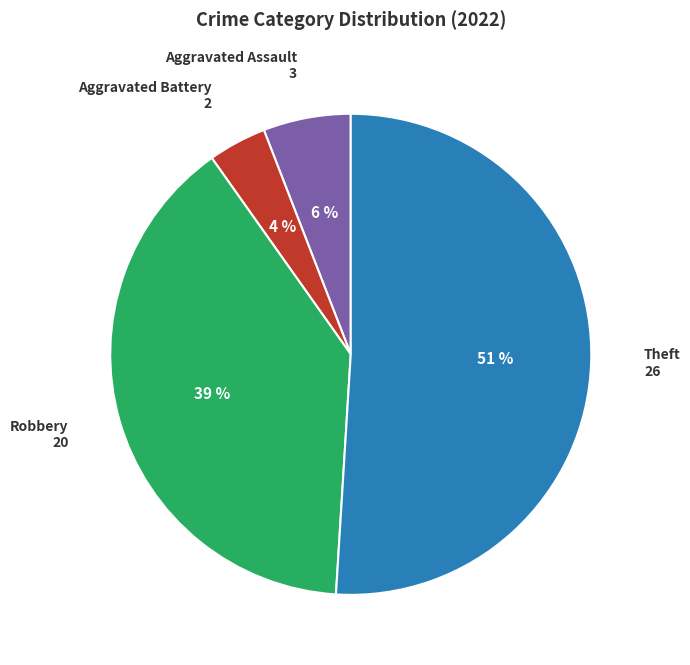

Is there any slice that represents more than half of the pie?

Yes